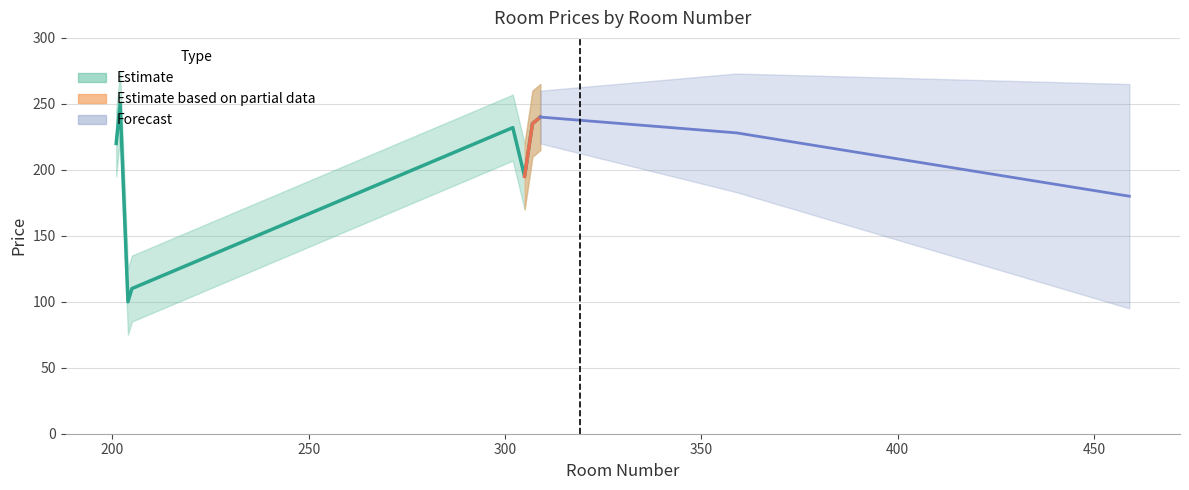

What is the ratio of the value at 204 to the value at 205?

0.9